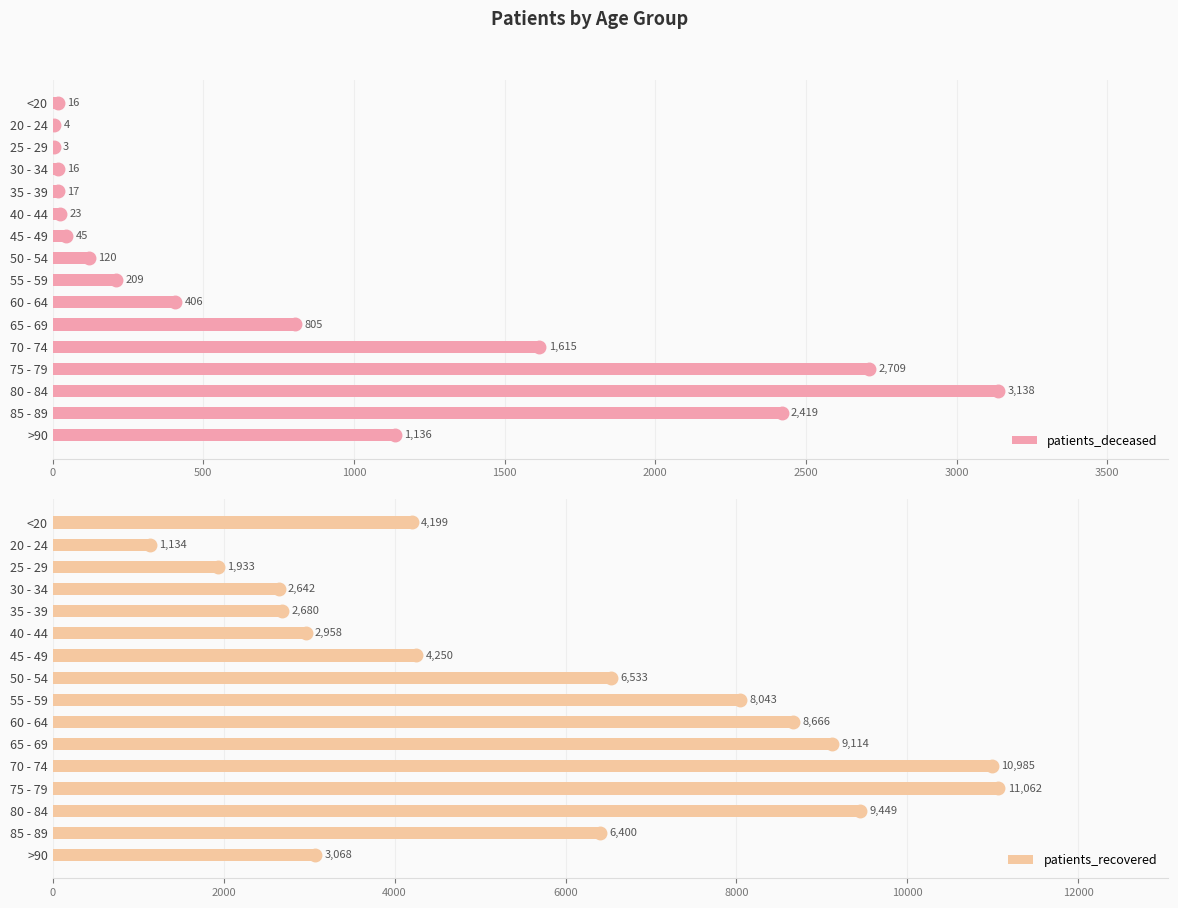

What is the sum of all patients_deceased values?

12681